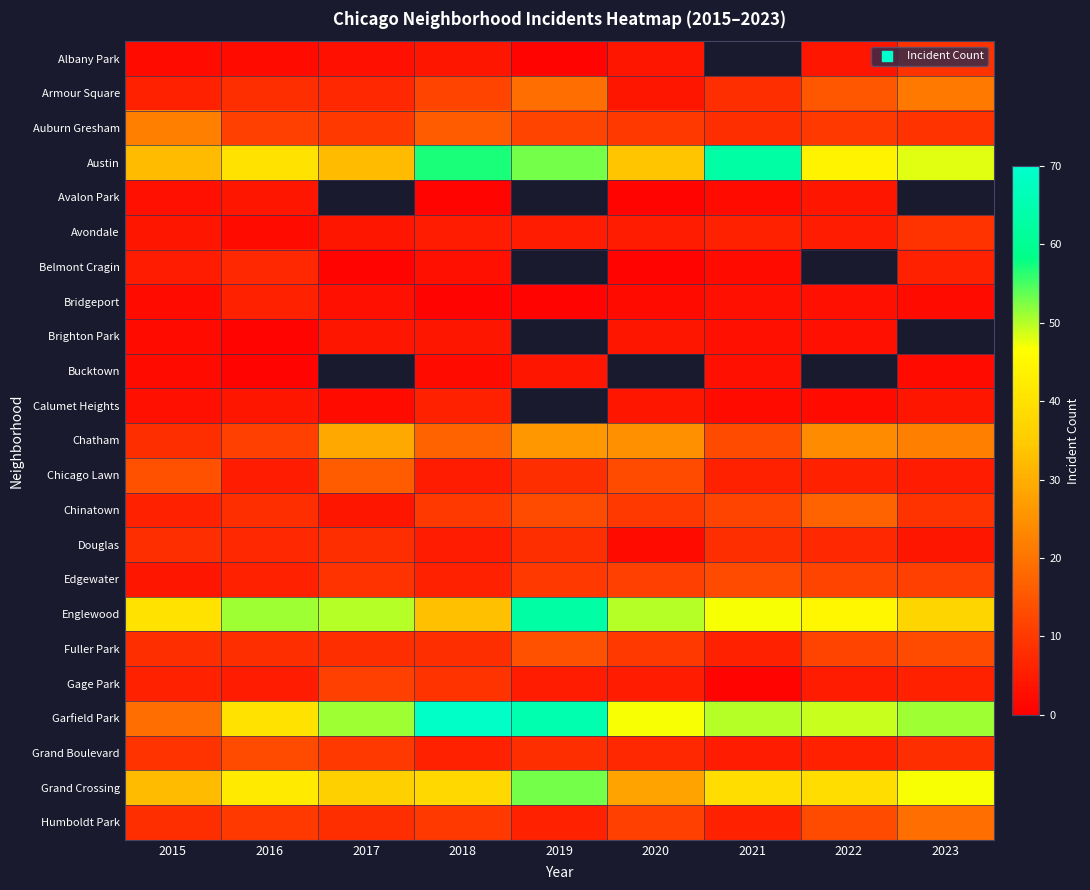

What is the maximum value shown in the chart?

69.0